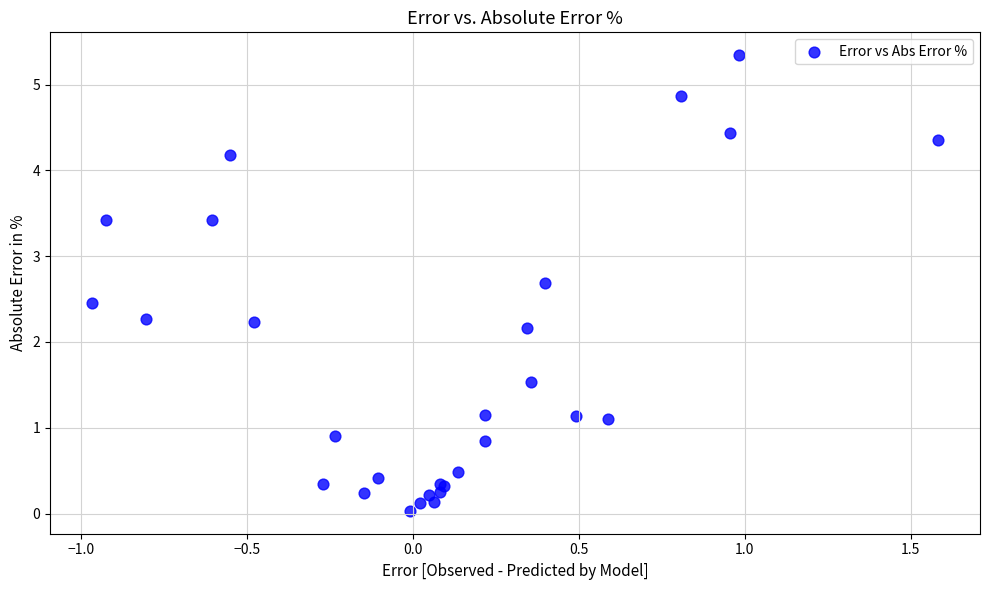

What Y value in the scatter plot is closest to 2?

2.2